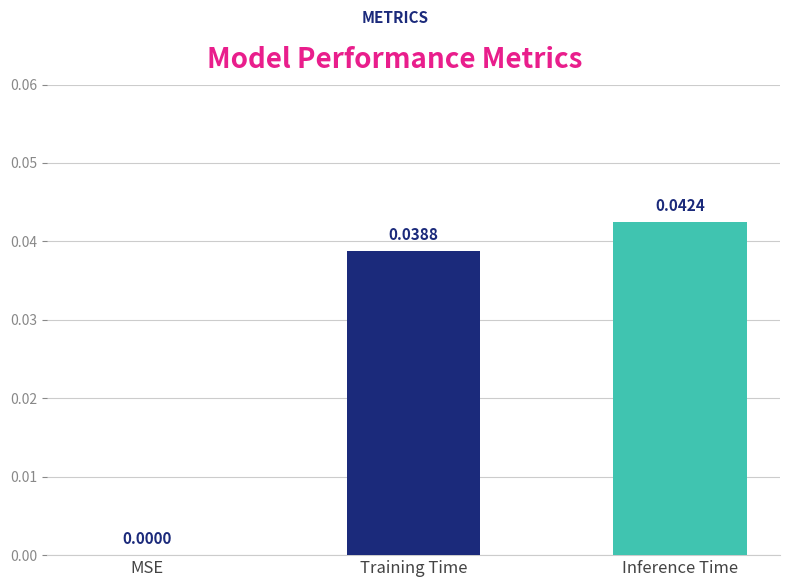

Which label corresponds to the largest value in the chart?

Inference Time